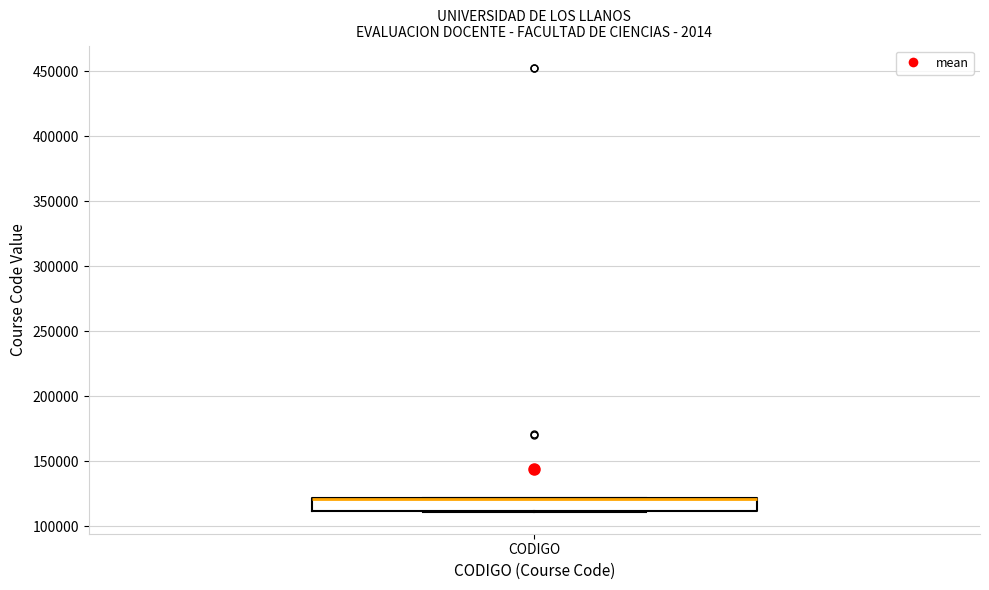

Read this box plot against the y-axis: the position of the median line, the range covered by the box, and the ends of both whiskers. The values are not printed on the chart, so give them approximately, as read against the axis.

median 120000 (drawn on the box's upper edge), box 110000 to 120000, whiskers 110000 to 120000